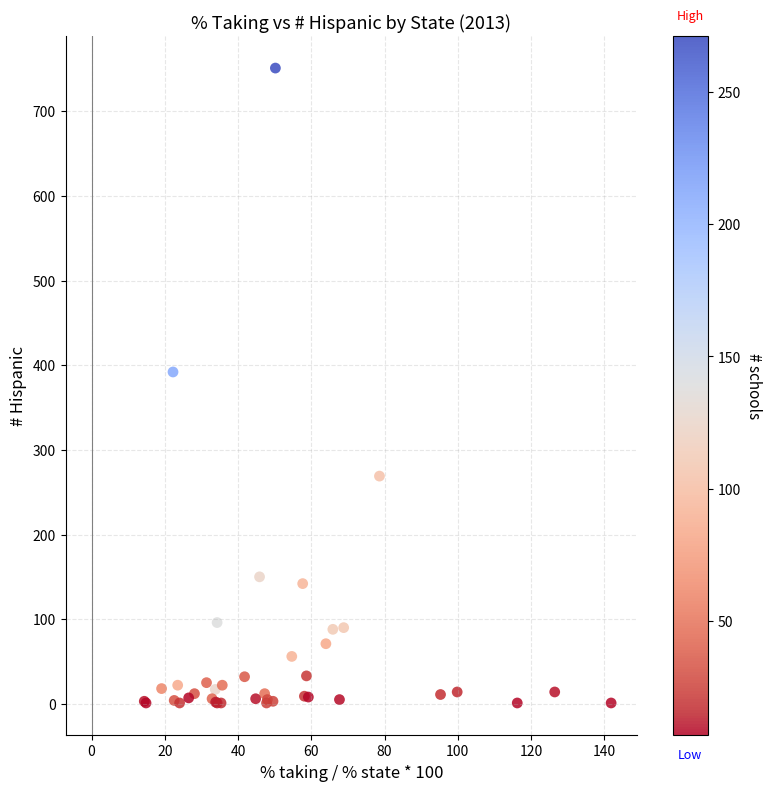

What Y value in the scatter plot is closest to 376?

392